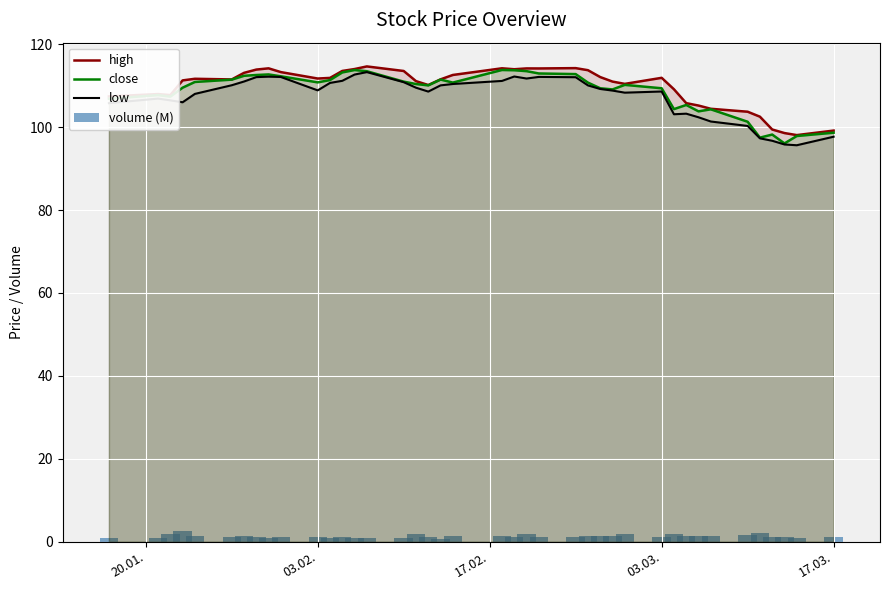

The high series shows 147.8 at 03.03.. True or false?

False